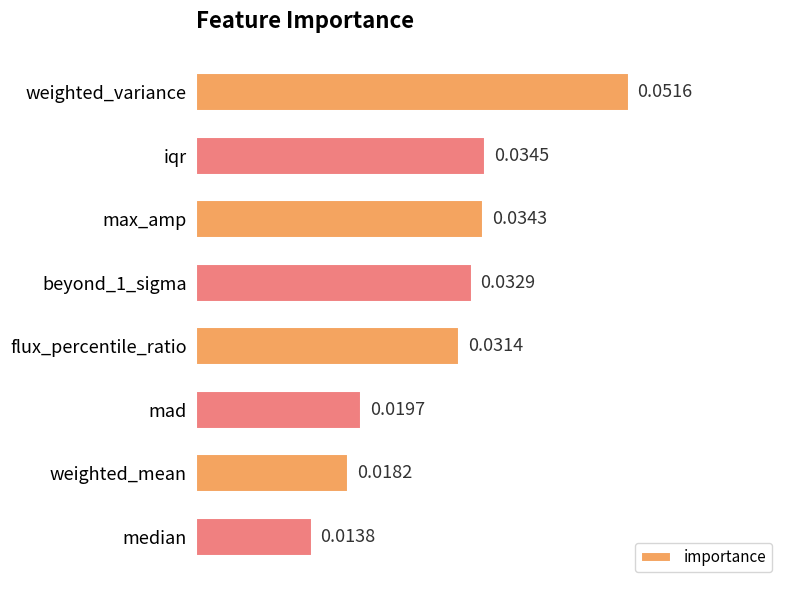

Where is the data nearest to the value 0?

median